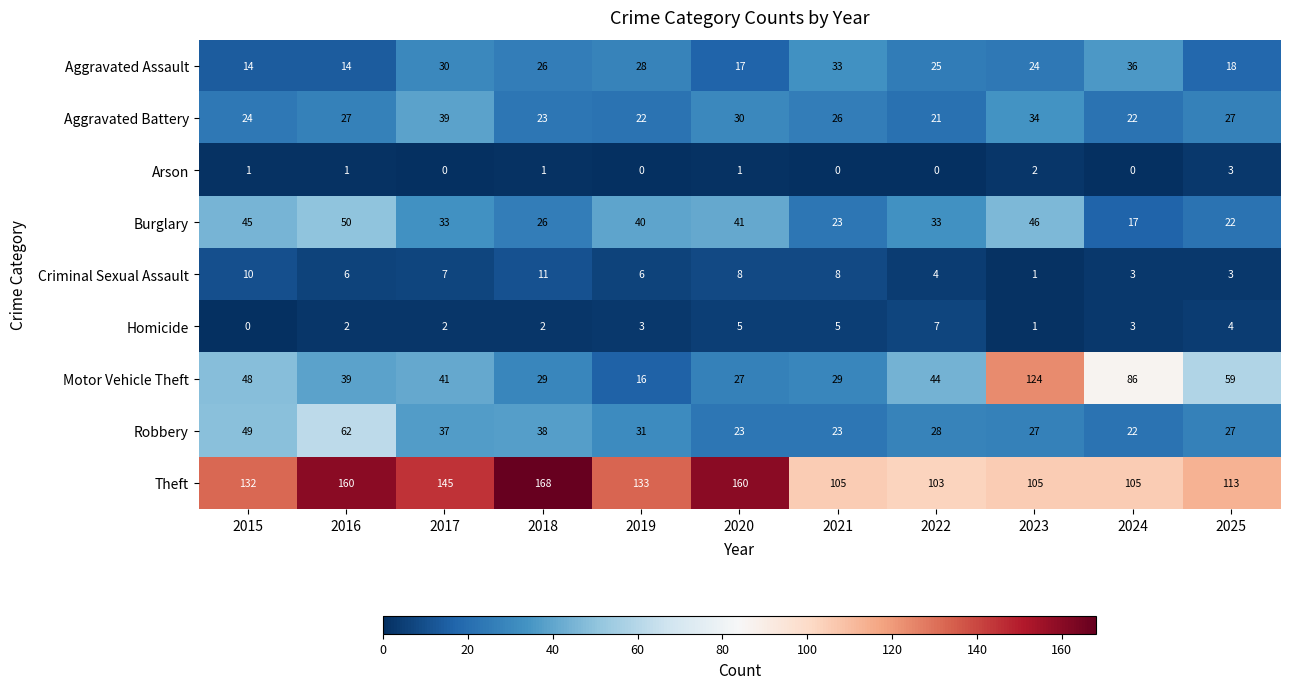

Which series has the largest range (max minus min)?

Motor Vehicle Theft